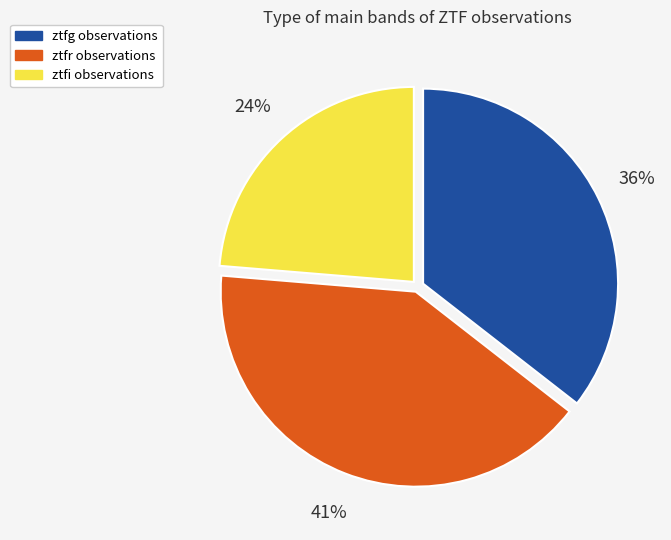

Count the number of slices in the pie.

3